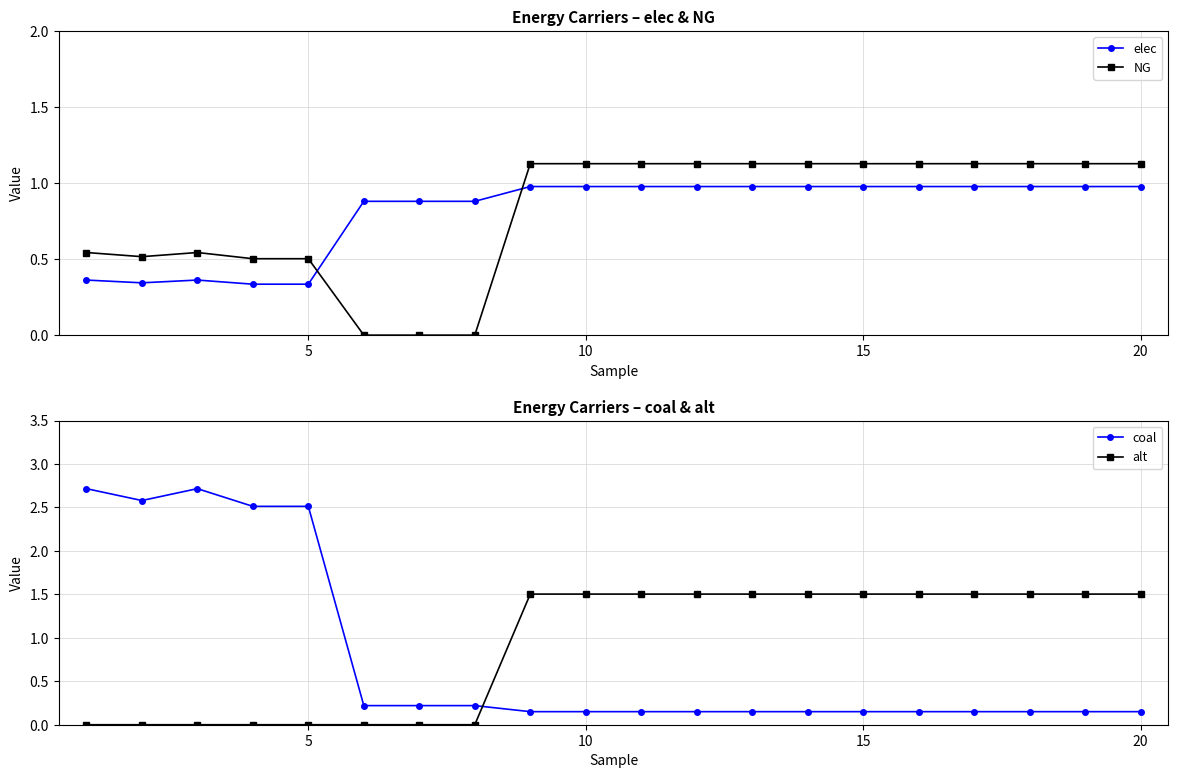

How many times do NG and elec cross each other?

2